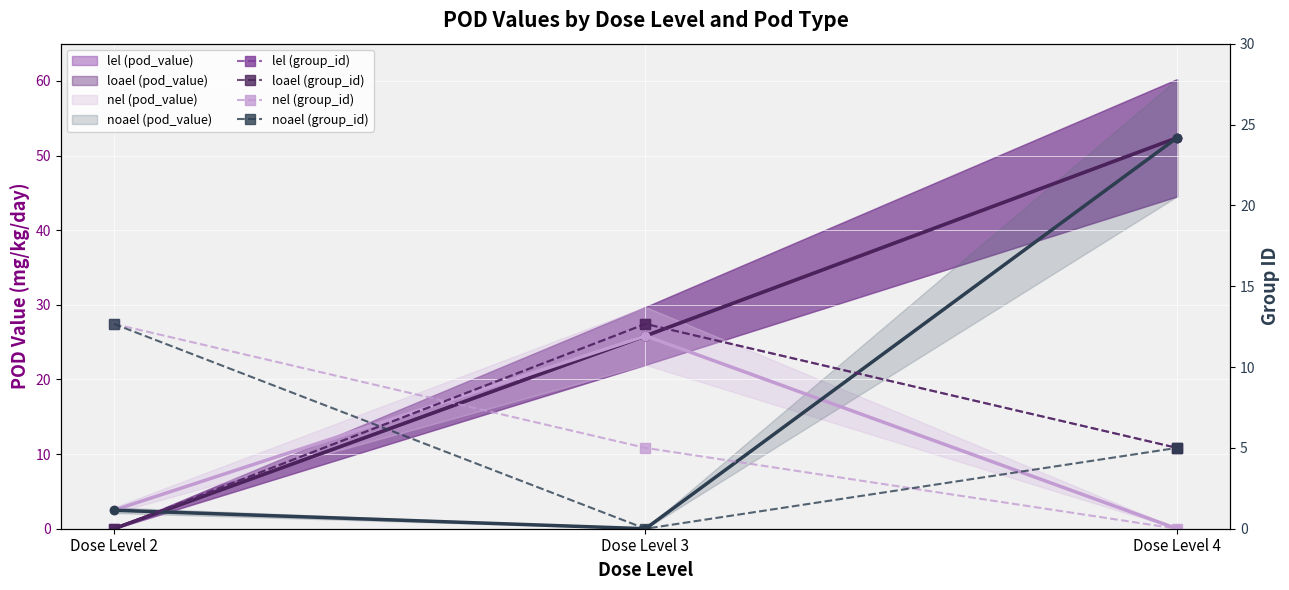

How many lines are shown in the chart?

4